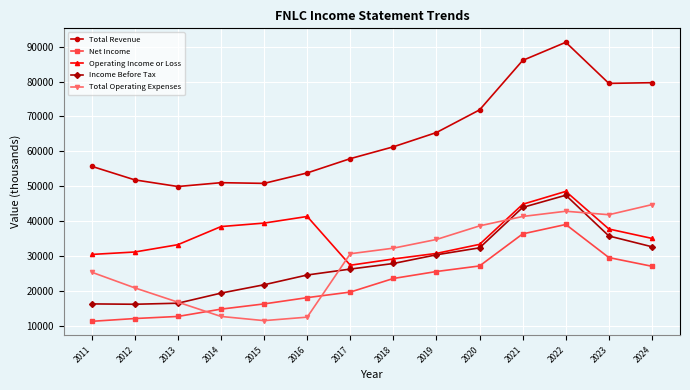

What is the total value across all series at 2023?

224200